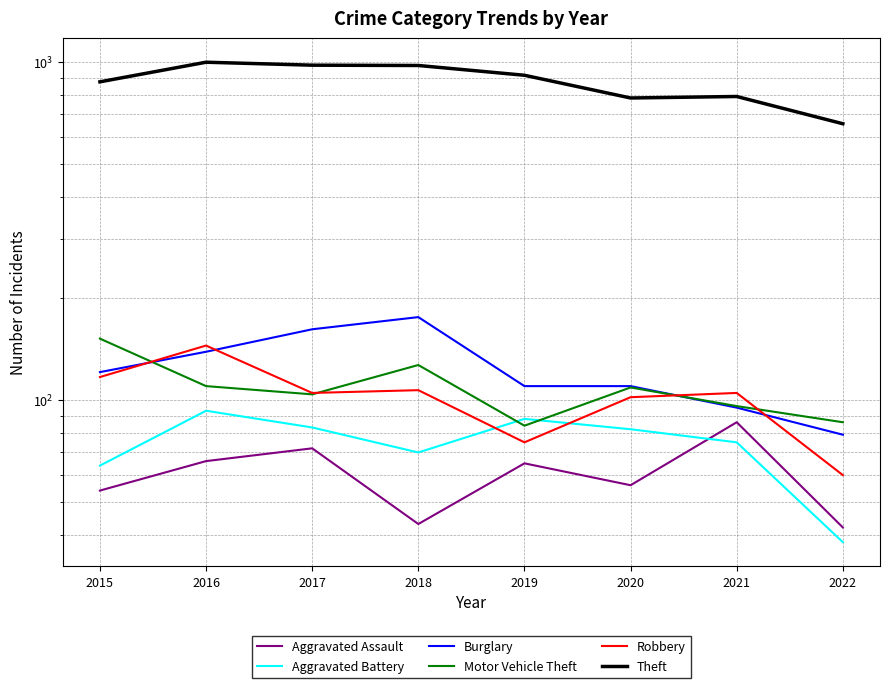

True or false: Aggravated Battery has a value of 13 at 2022.

False